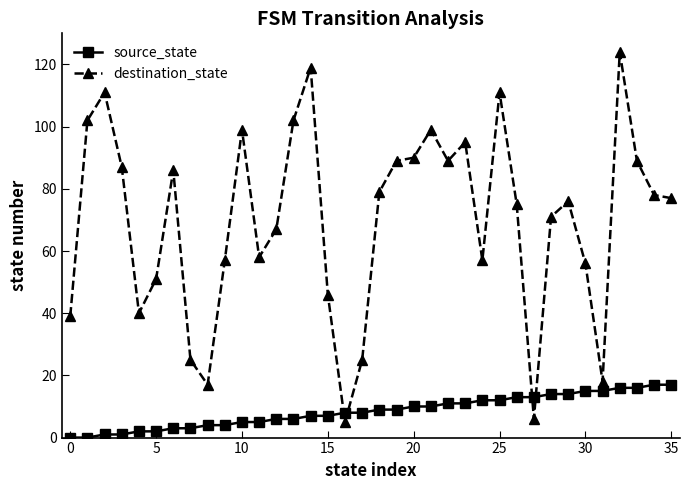

After their last crossing, which series has the higher values: destination_state or source_state?

destination_state